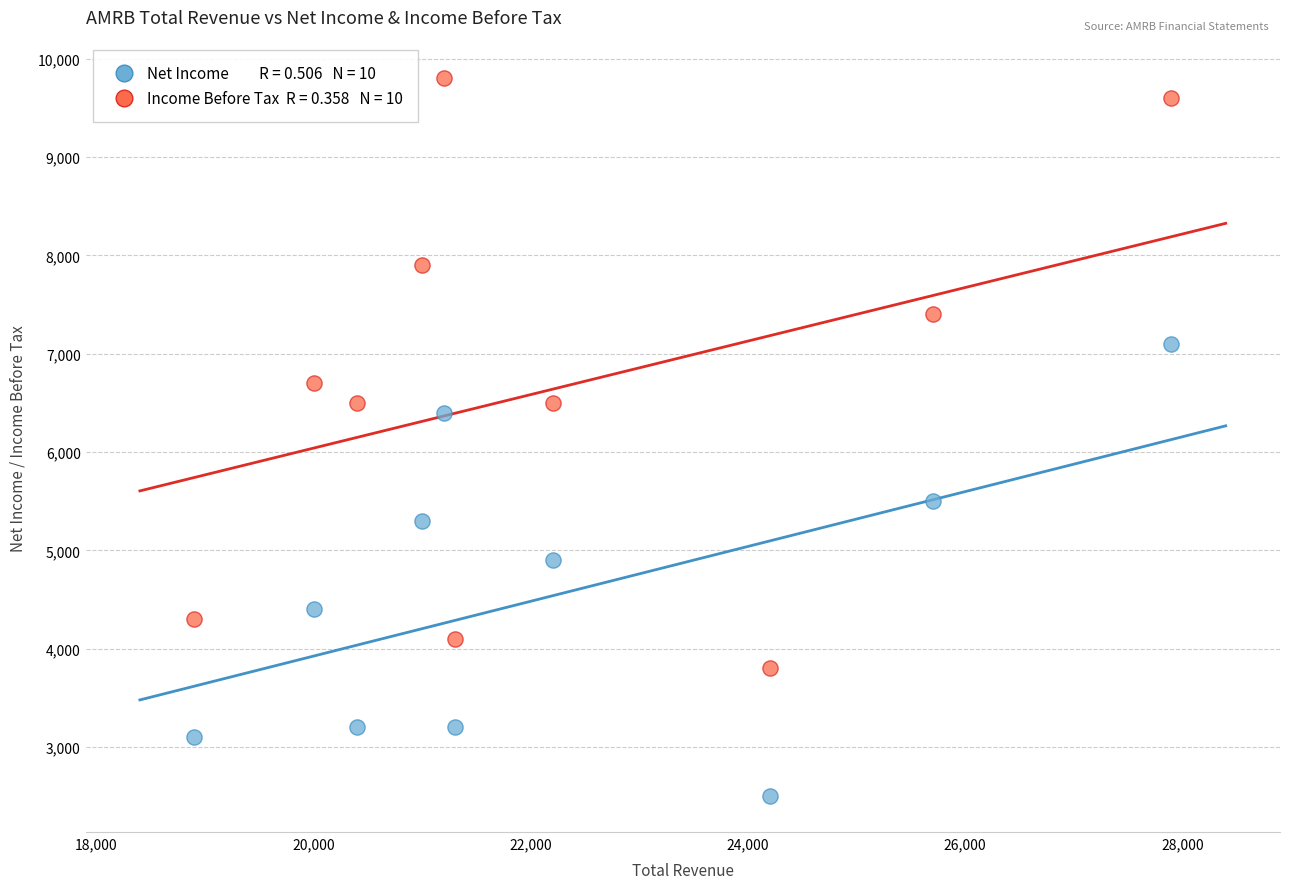

Across all data points, what is the range of Y values (max minus min)?

7300